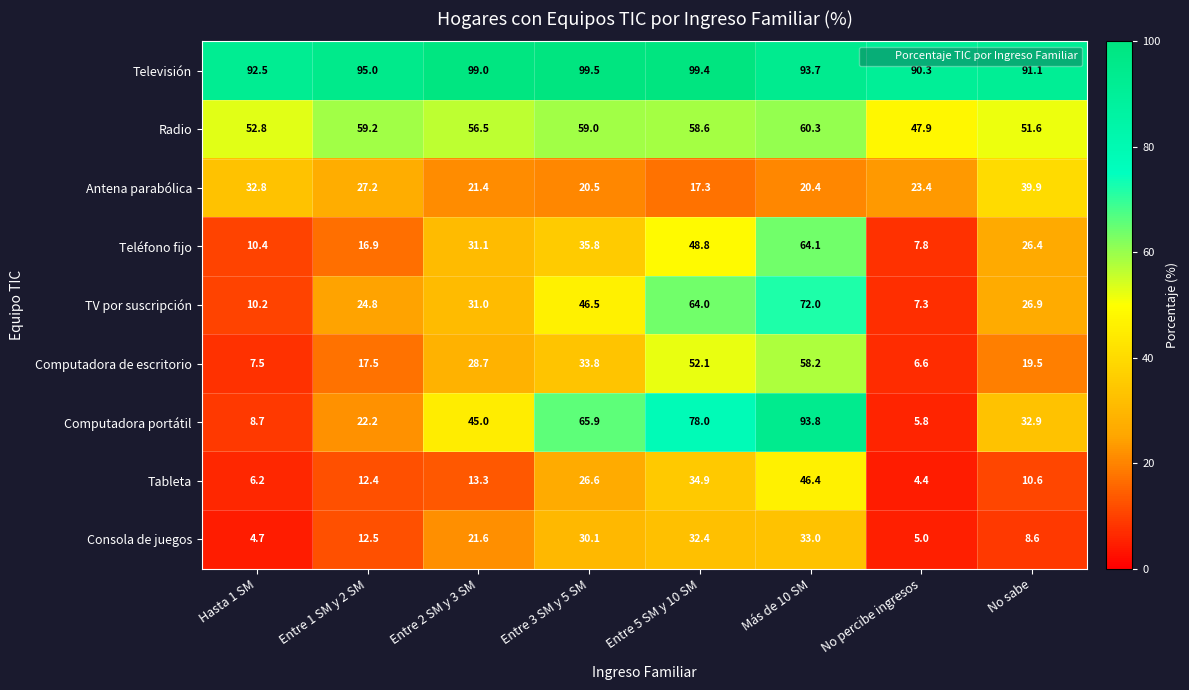

At which category is the sum across all series the highest?

Más de 10 SM